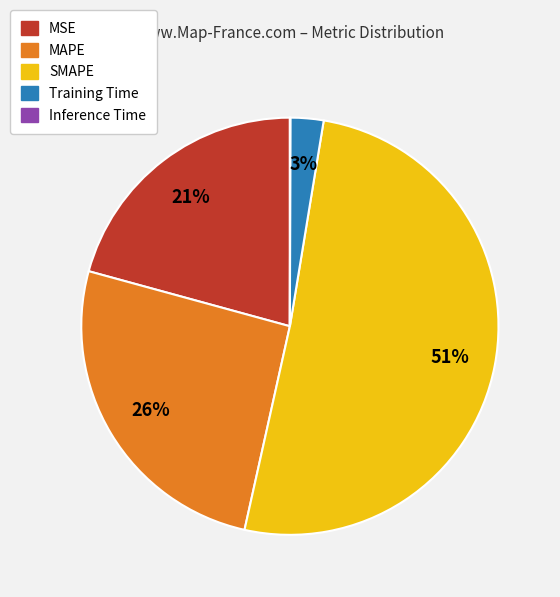

The Training Time slice represents 10% of the pie. True or false?

False